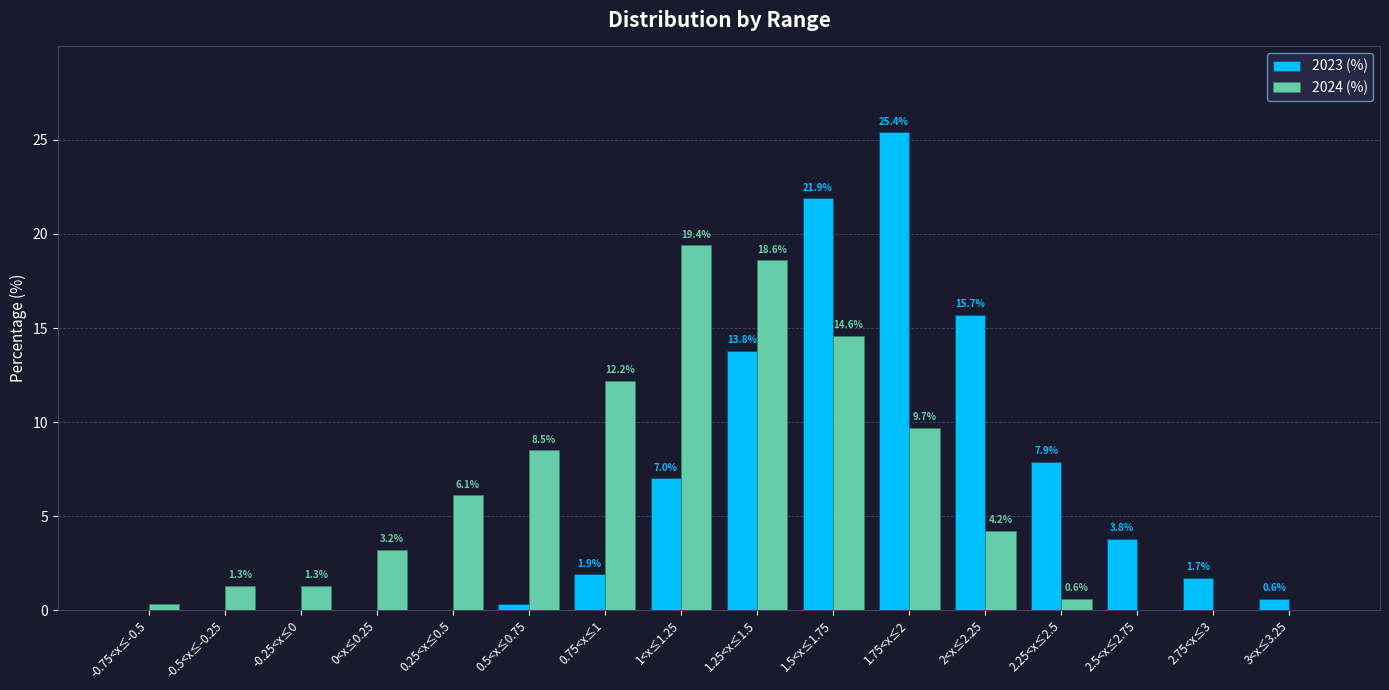

What is the maximum value for 2023 (%)?

25.4